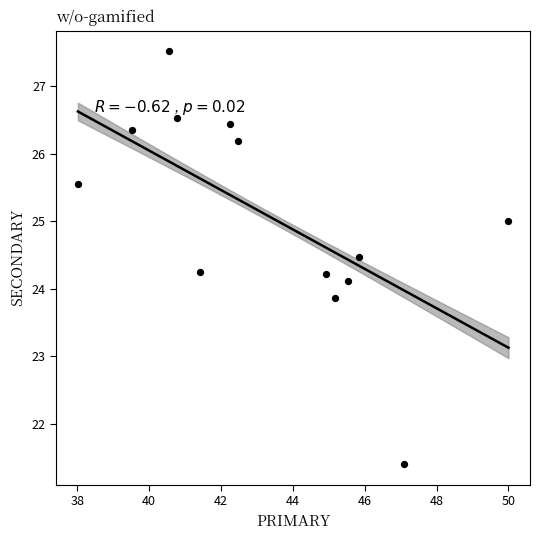

What is the range of X values (max minus min)?

12.0